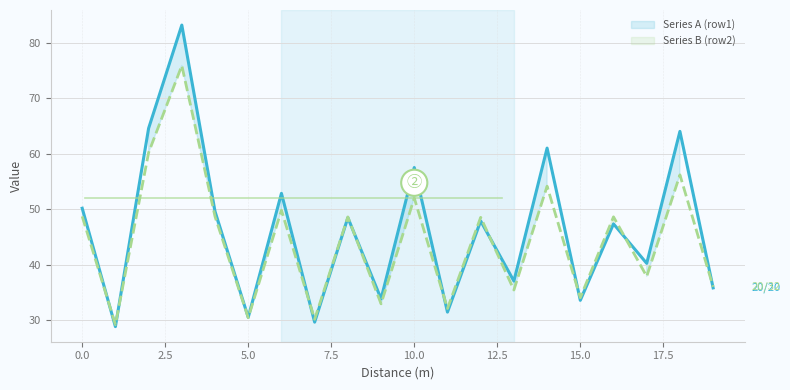

The value of Series B (row2) at 13 is 46.9. True or false?

False